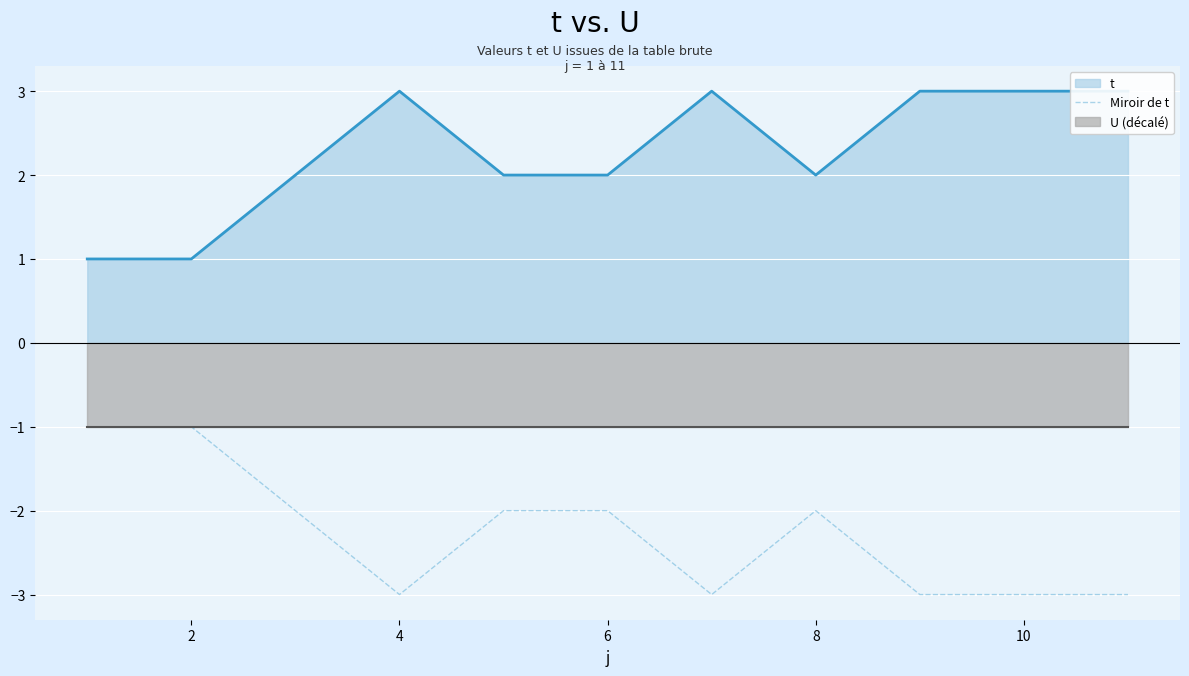

True or false: Miroir de t has a value of -3 at 4.

True